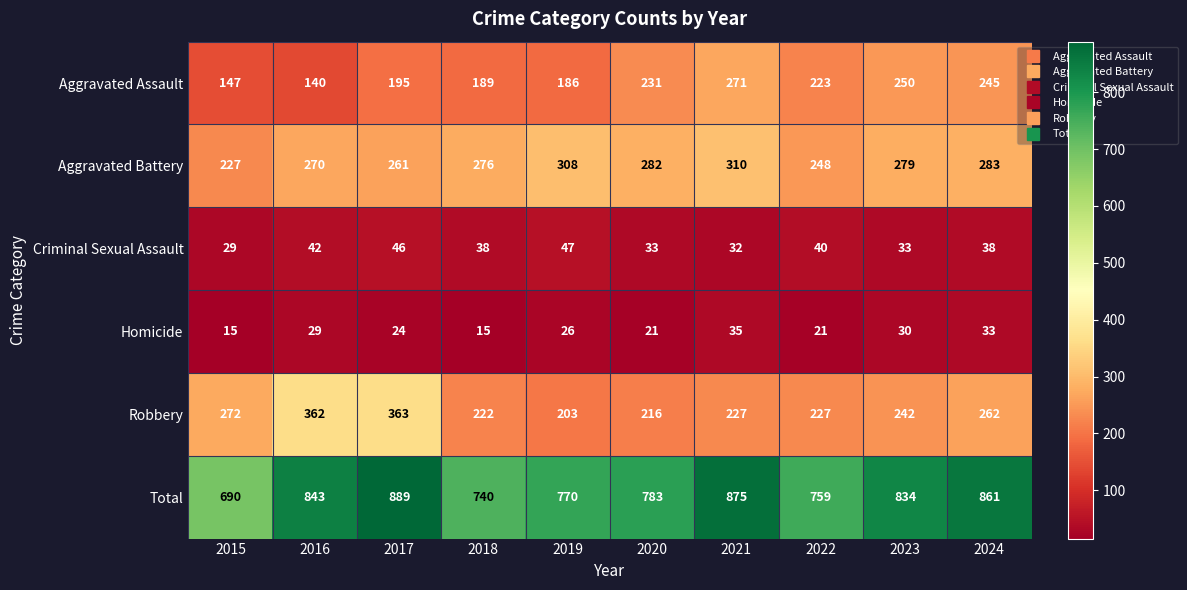

At which category does the chart reach its peak across all series?

2017